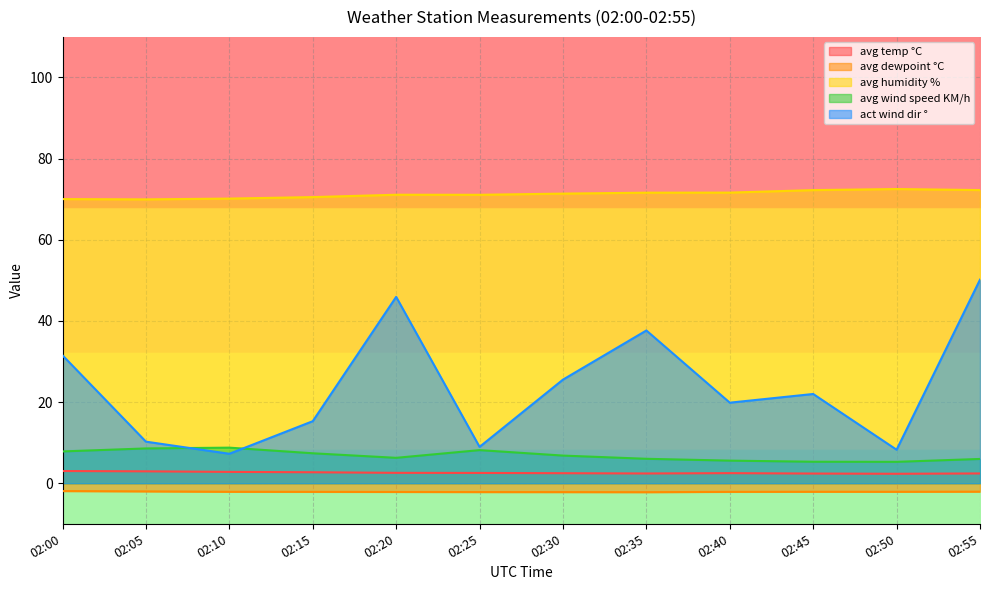

What is the difference between the highest and lowest values at 02:30?

73.6